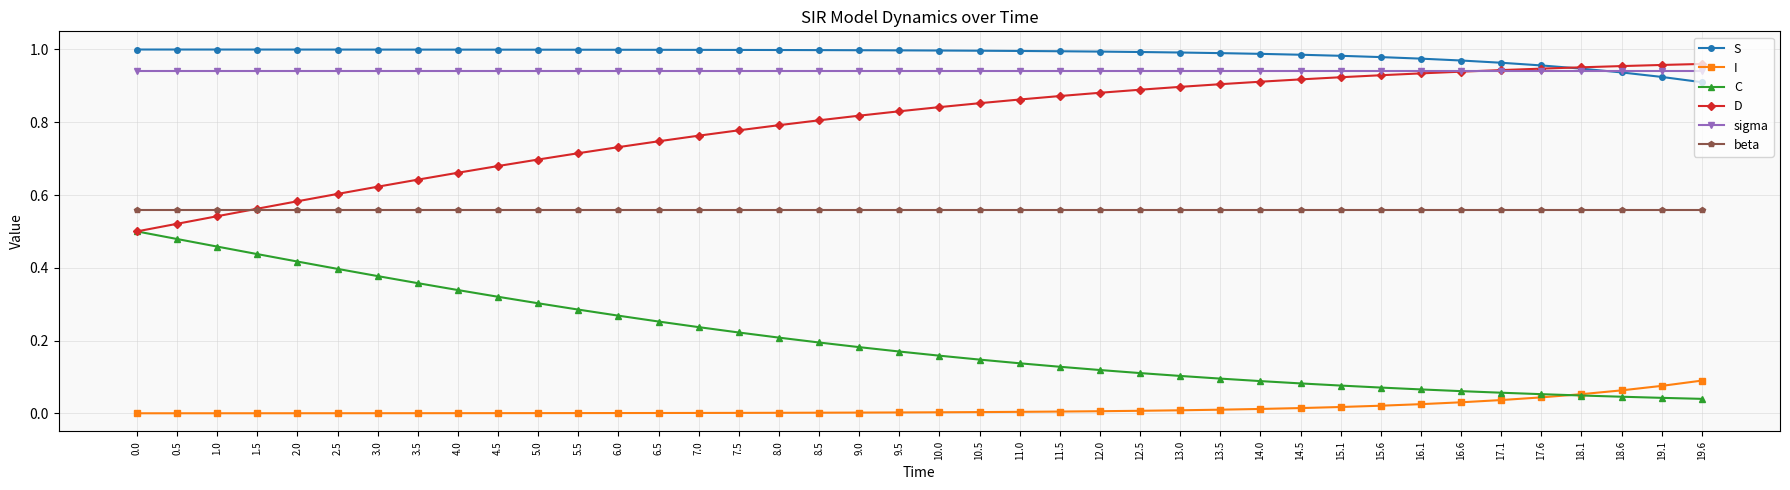

What is the label of the 21st point from the right?

9.5